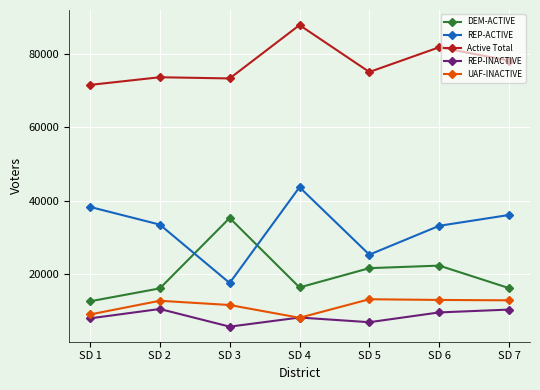

Which series has the largest range (max minus min)?

REP-ACTIVE